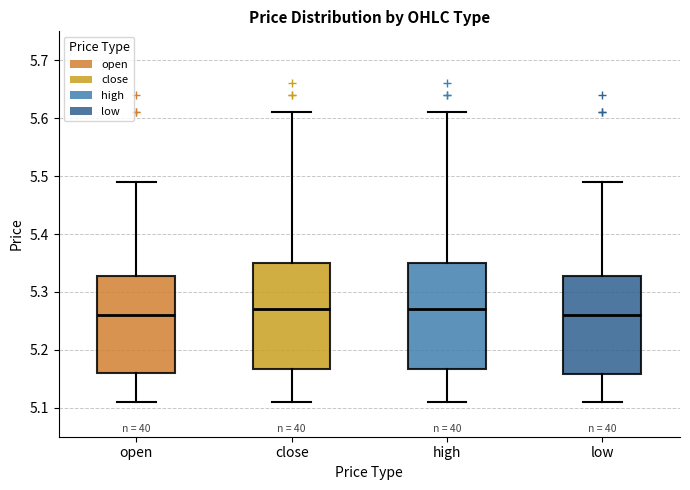

Reading left to right, read every box against the y-axis: the position of its median line, the range the box covers, and the ends of its whiskers. The values are not printed on the chart, so give them approximately, as read against the axis.

open: median 5.26, box 5.16 to 5.33, whiskers 5.11 to 5.49
close: median 5.27, box 5.17 to 5.35, whiskers 5.11 to 5.61
high: median 5.27, box 5.17 to 5.35, whiskers 5.11 to 5.61
low: median 5.26, box 5.16 to 5.33, whiskers 5.11 to 5.49